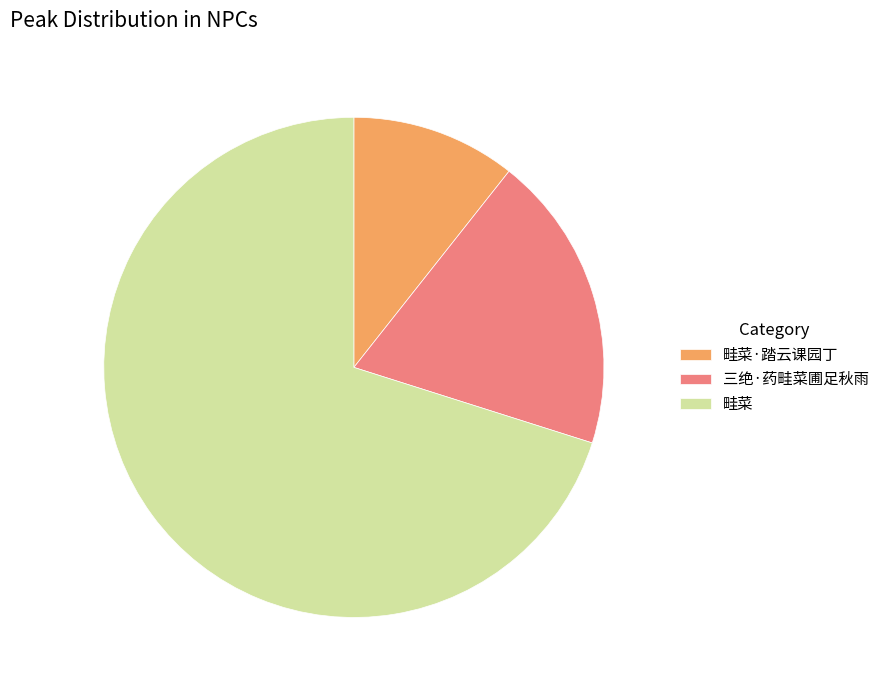

How many segments does this pie chart have?

3